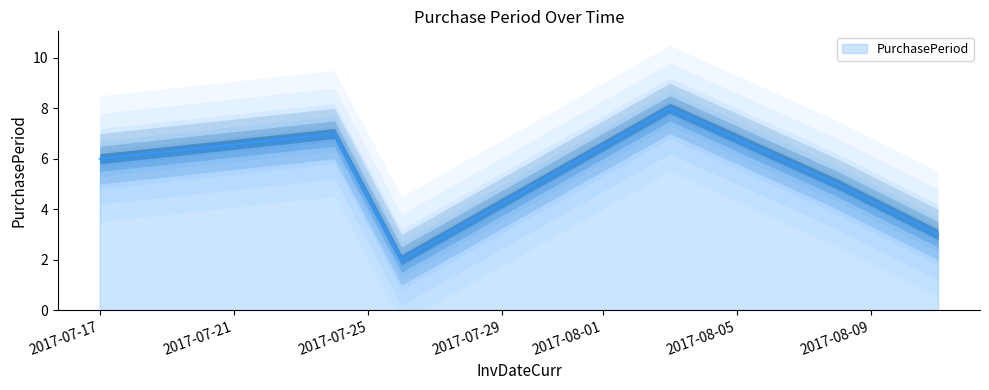

How many values are between 3 and 7?

4